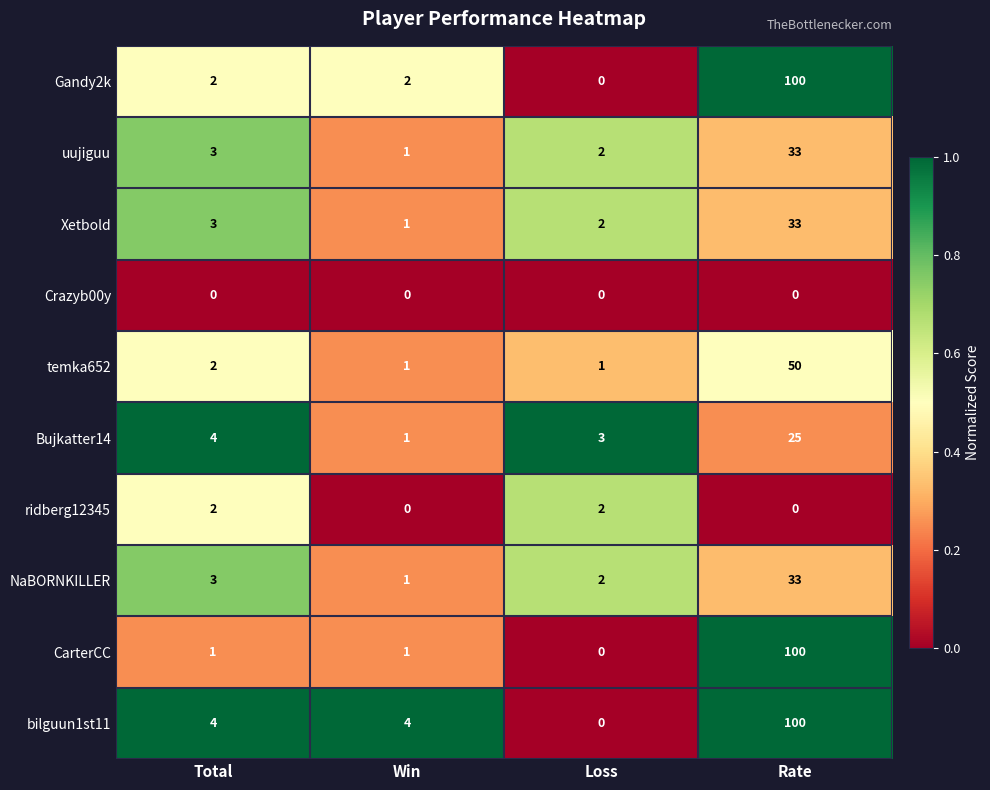

What is the sum of all uujiguu values?

39